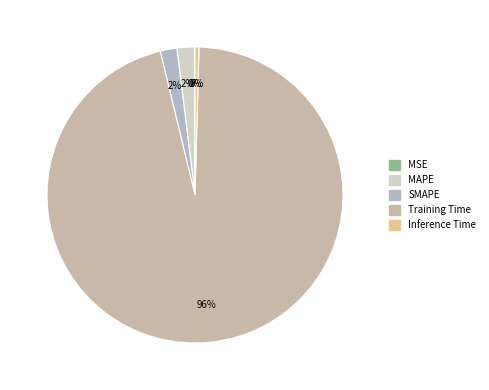

True or false: Training Time accounts for 96% of the total.

True